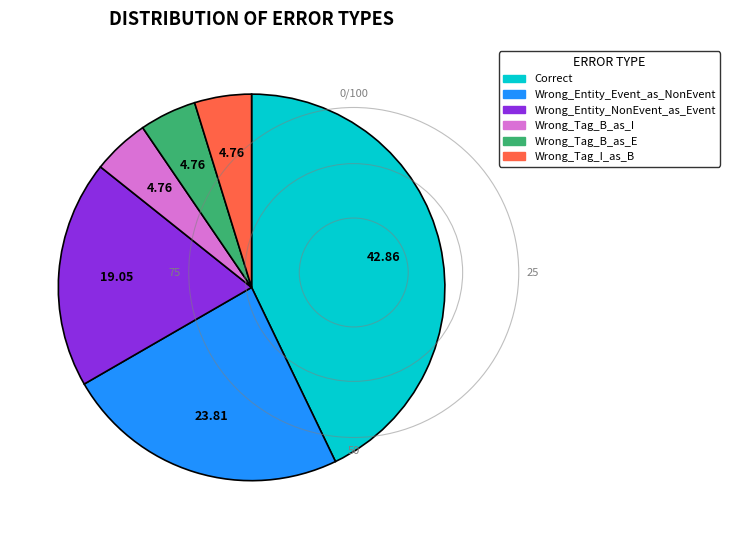

Which category has the biggest portion of the pie?

Correct